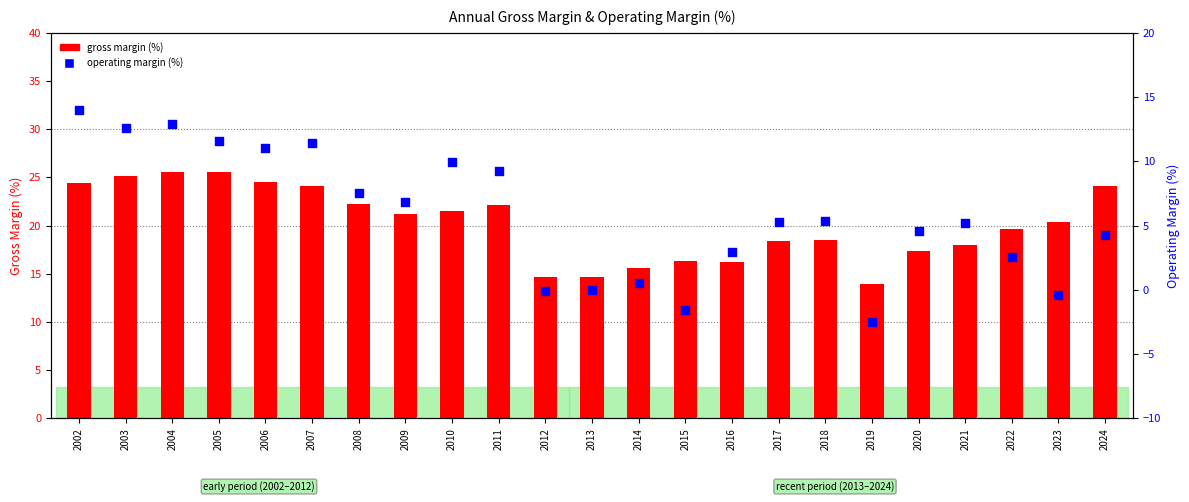

At how many categories does at least one series exceed 24?

7